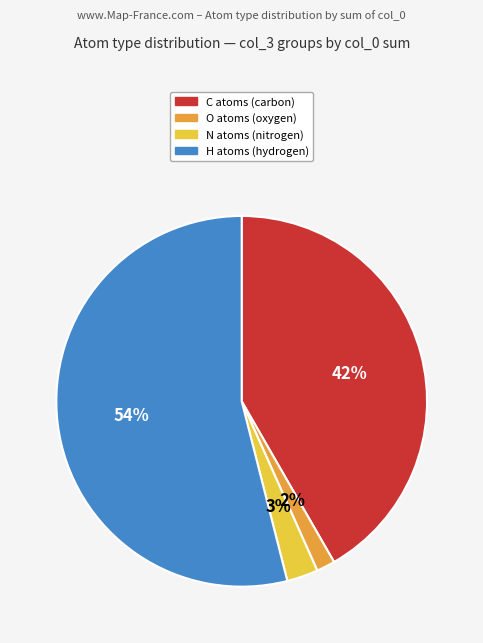

To the nearest percent, what is the average slice percentage?

25%